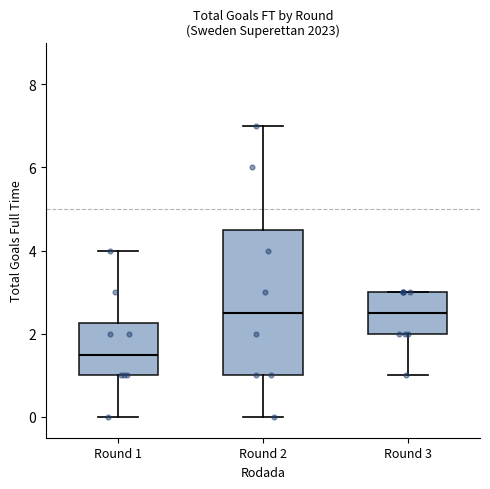

Which box has the lowest median line?

Round 1